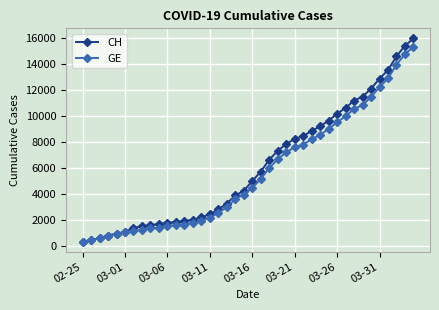

Which series has the largest range (max minus min)?

CH